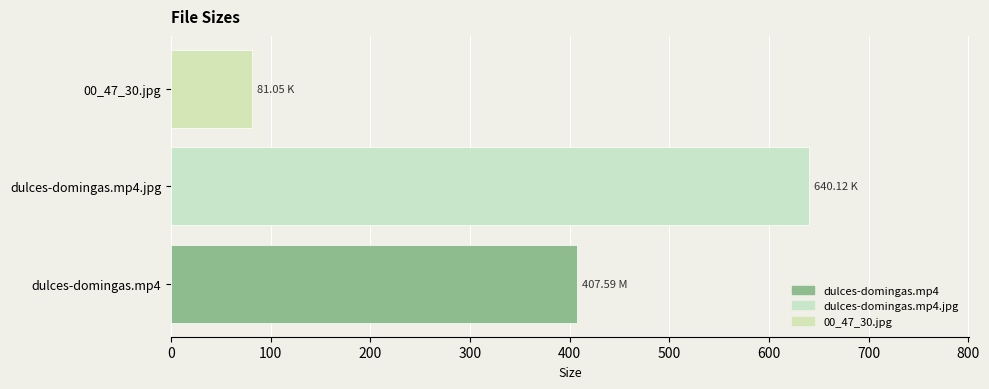

How many values exceed 407?

2